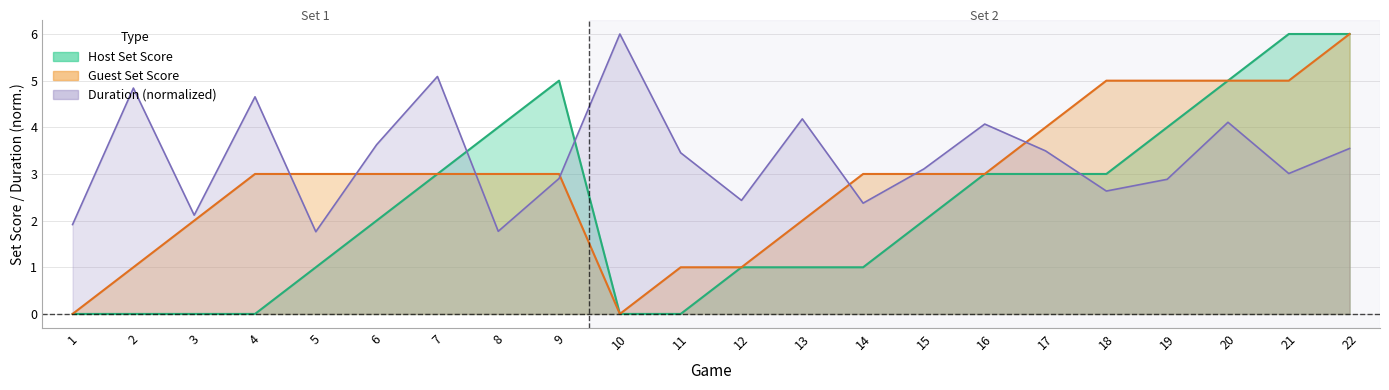

The Host Set Score series shows 0.0 at 1. True or false?

True